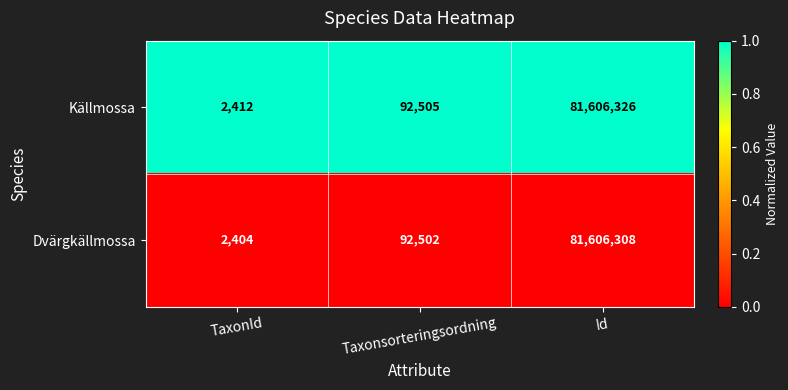

Rank the series at Id from highest to lowest value.

Källmossa, Dvärgkällmossa